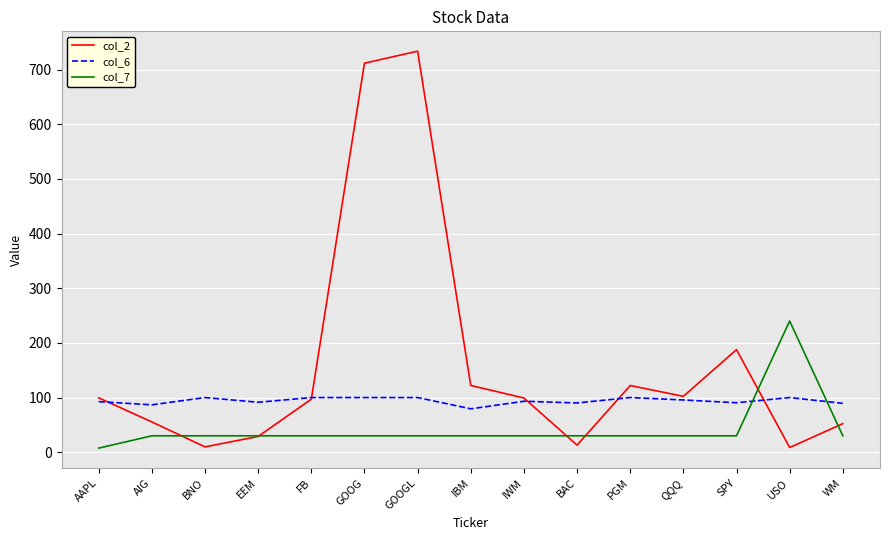

How many intersections are there between col_7 and col_6?

2